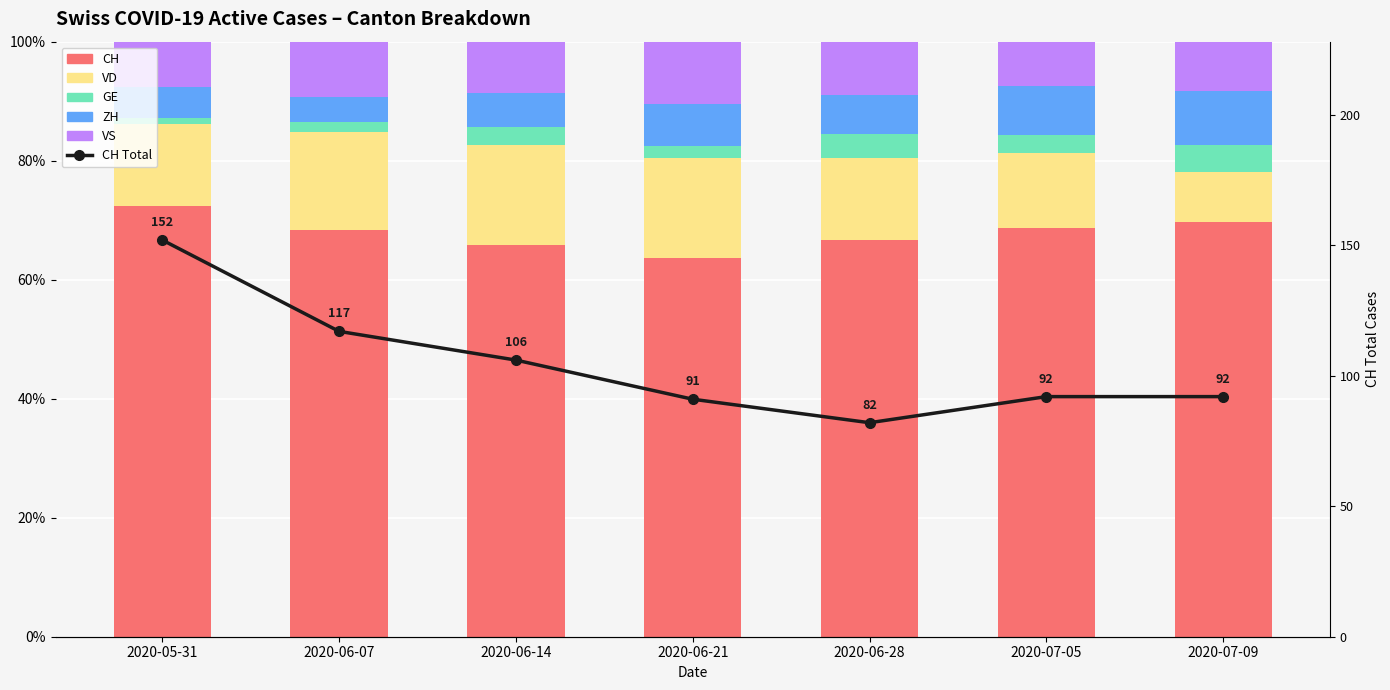

Is it true that VD equals 16.8 at 2020-06-21?

True